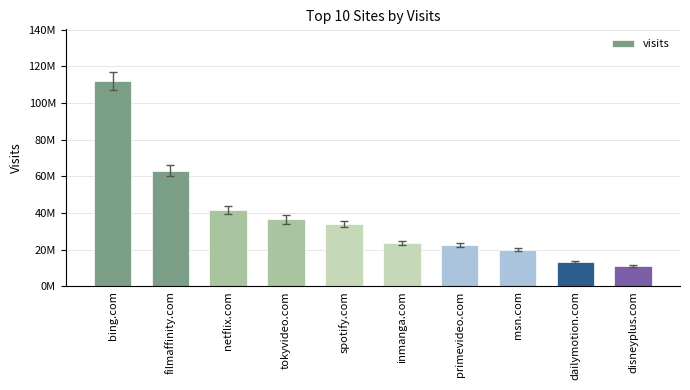

Does the chart contain any negative values?

No